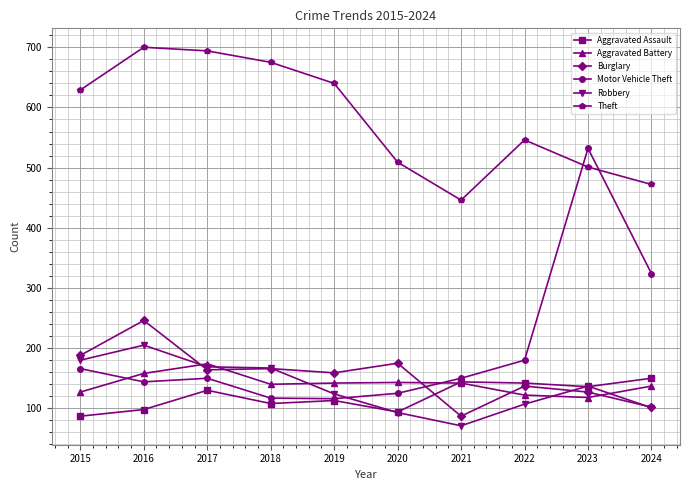

What is the value of the Robbery point at the 8th from the left?

107